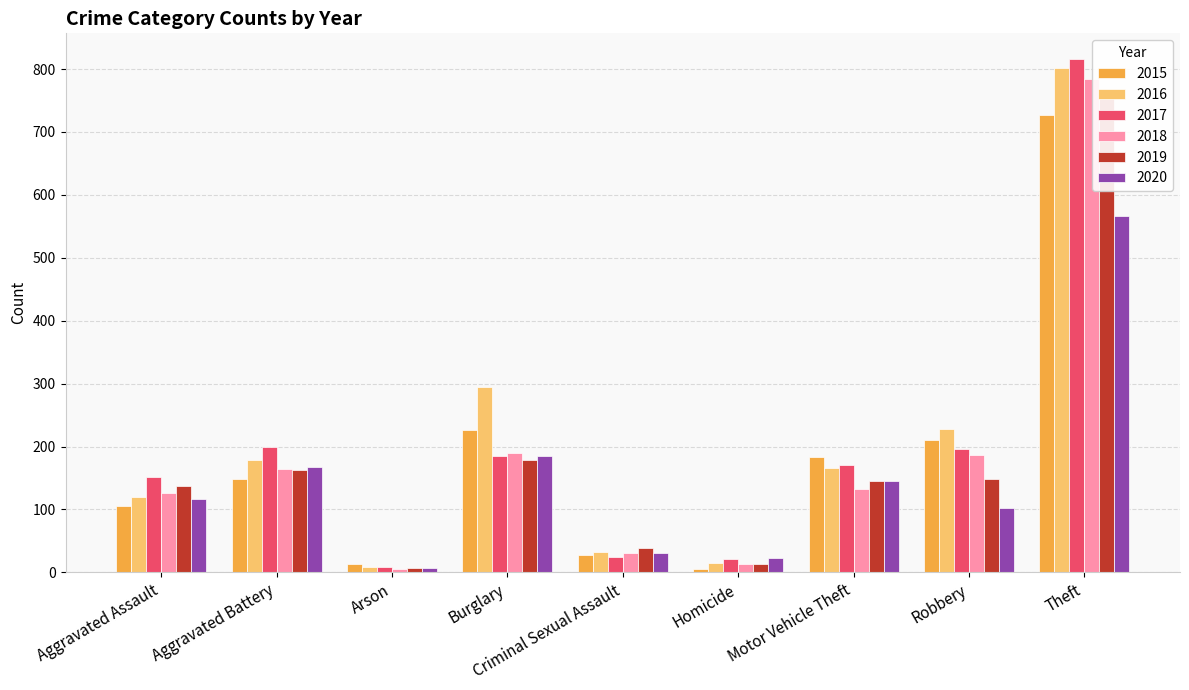

What is the greatest value displayed?

816